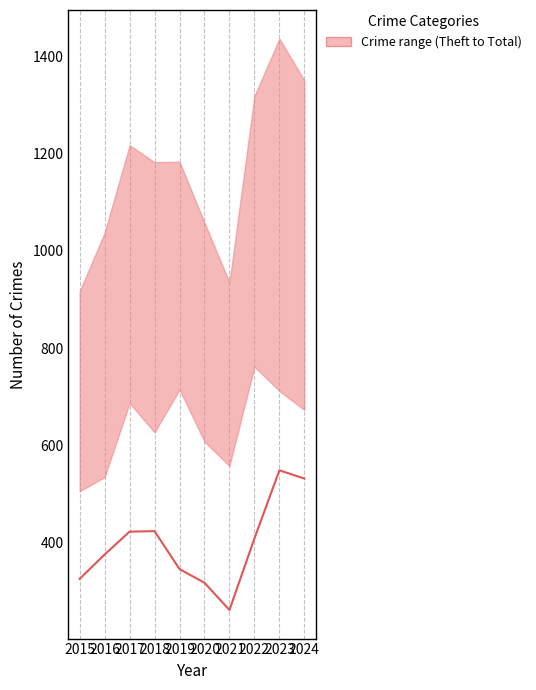

How many lines are shown in the chart?

1